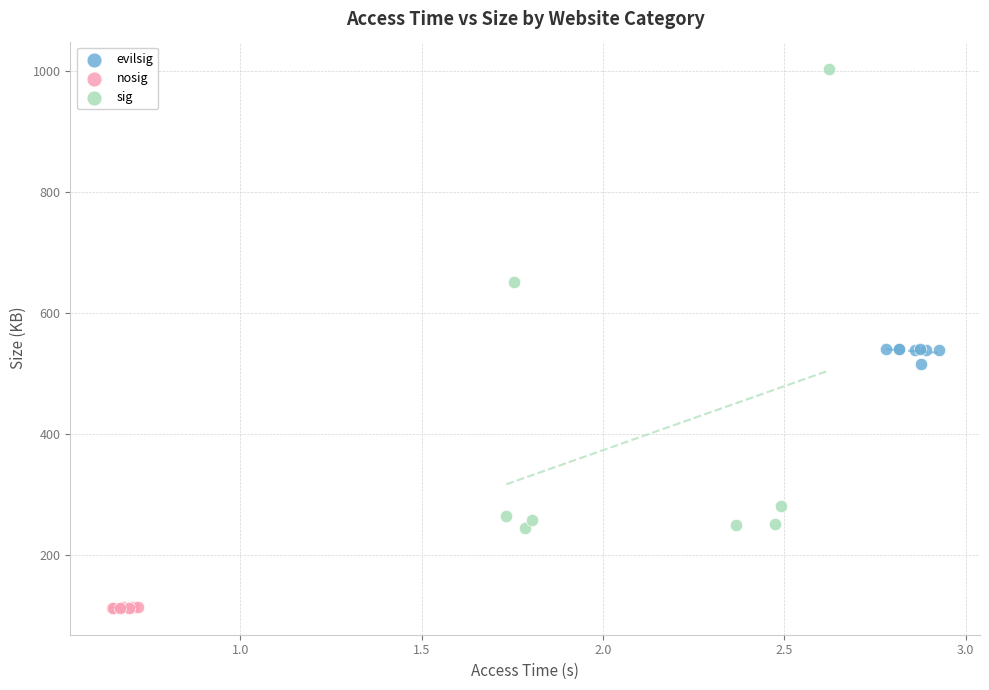

Which series contains the highest Y value?

sig